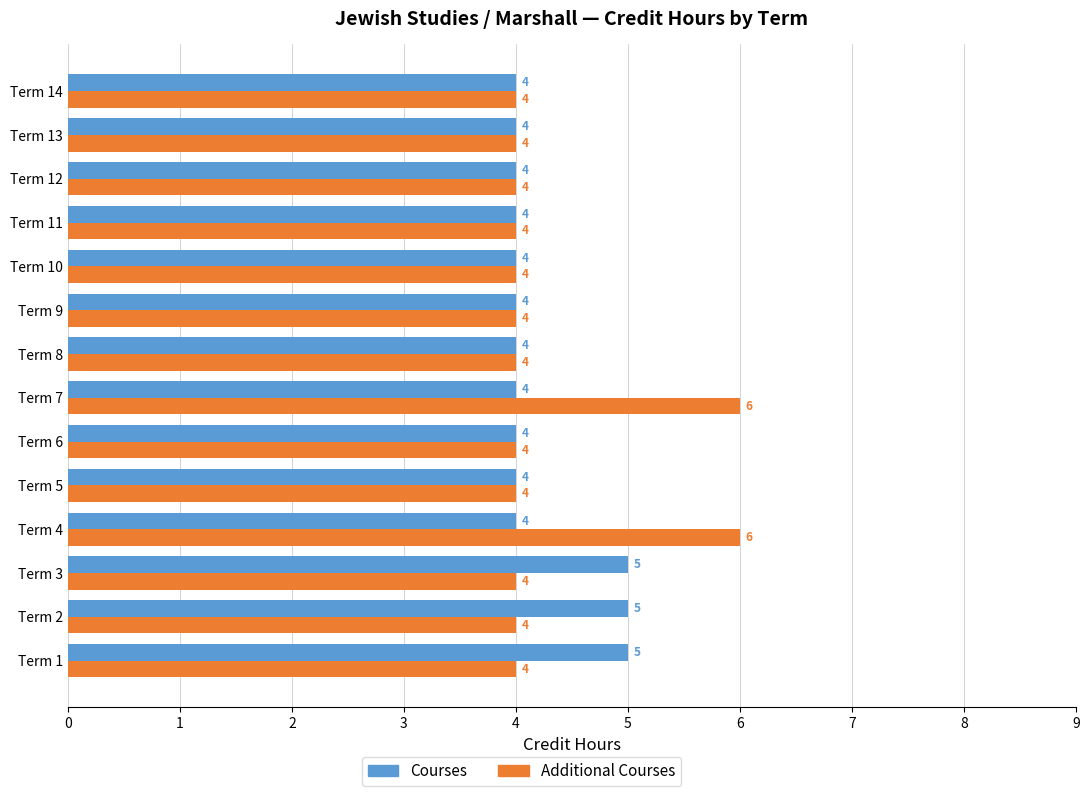

Between Term 4 and Term 10, which series saw the biggest shift?

Additional Courses